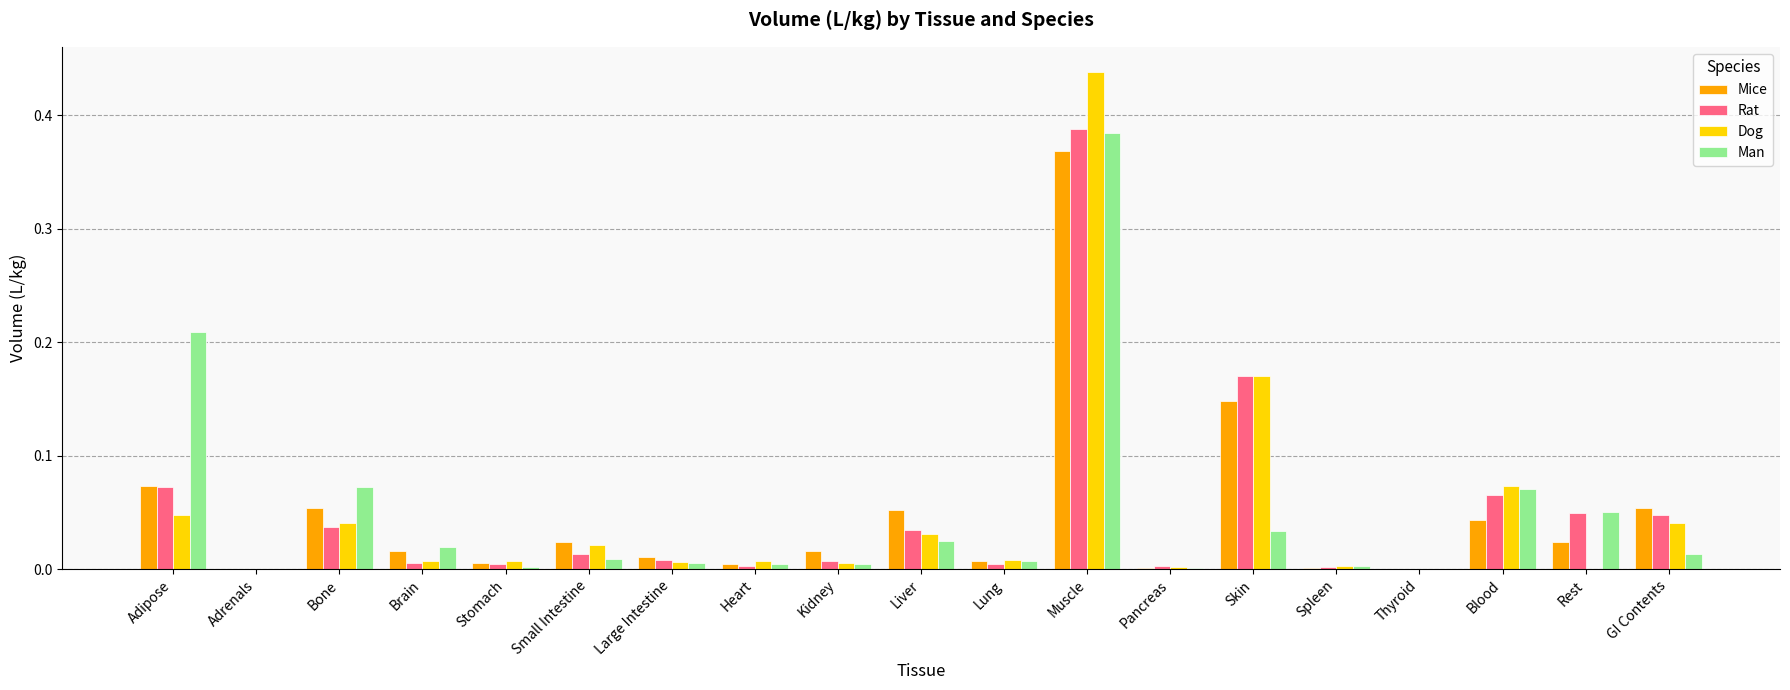

At which category is the sum across all series the highest?

Muscle